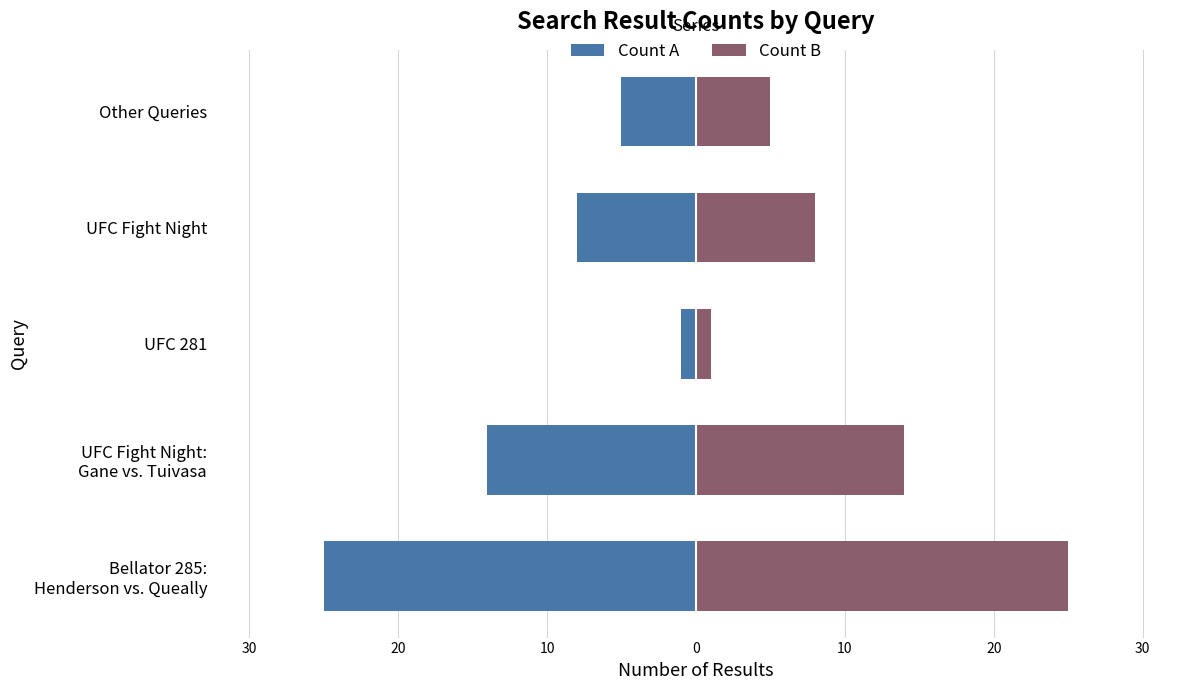

What is the highest value of the Count B series?

25